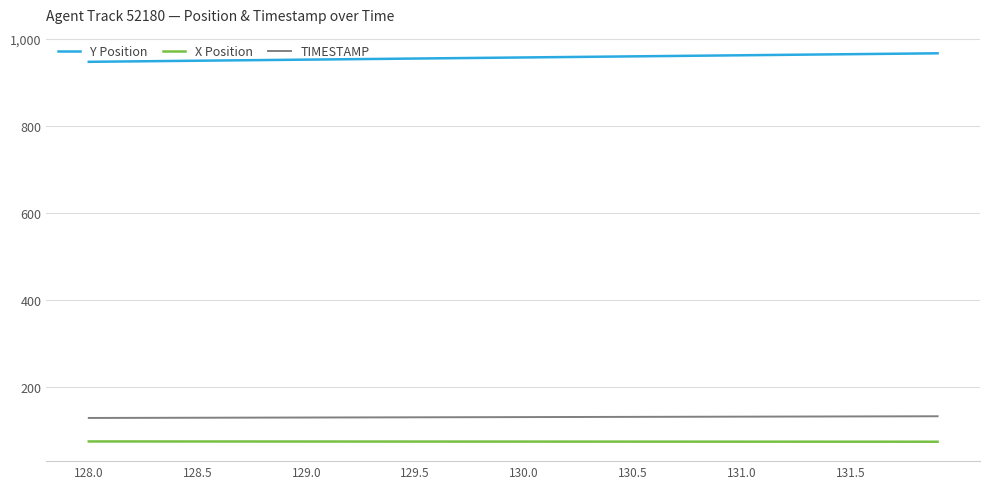

List the series in order of their peak value, lowest first.

X Position, TIMESTAMP, Y Position